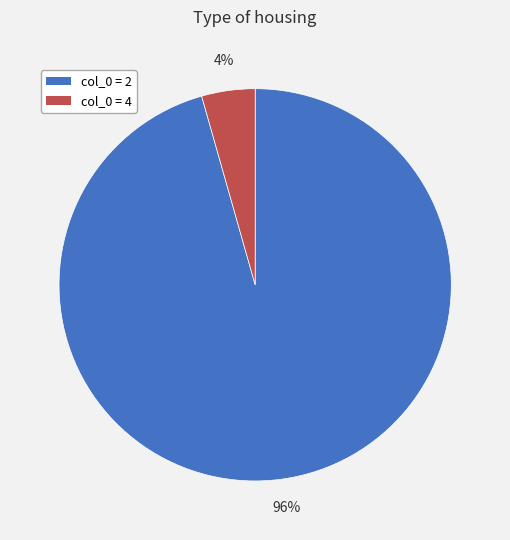

What is the largest slice in the pie chart?

col_0 = 2